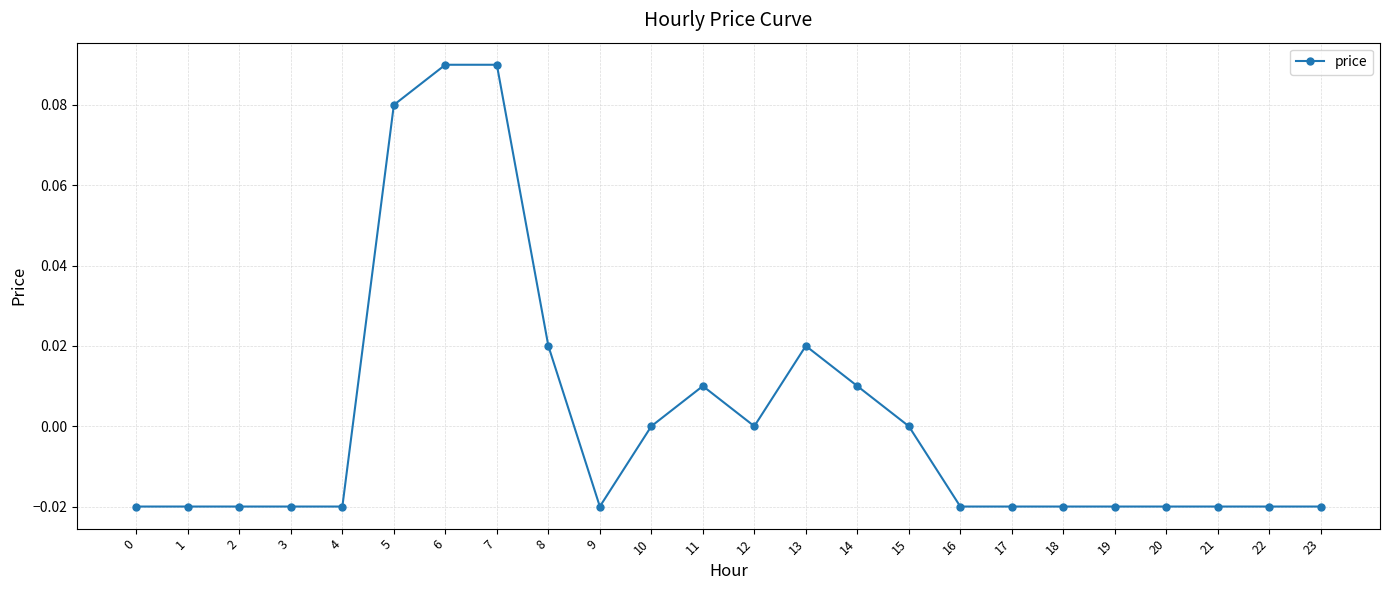

Is it true that the value at 15 is 0.0?

True